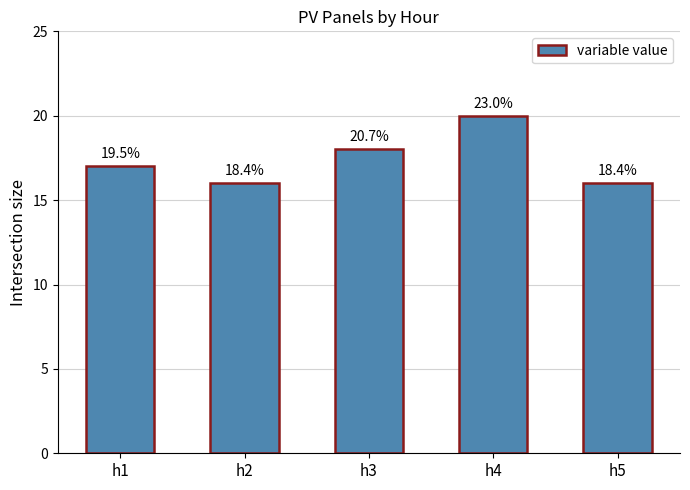

Where does the data first go above 17?

h3